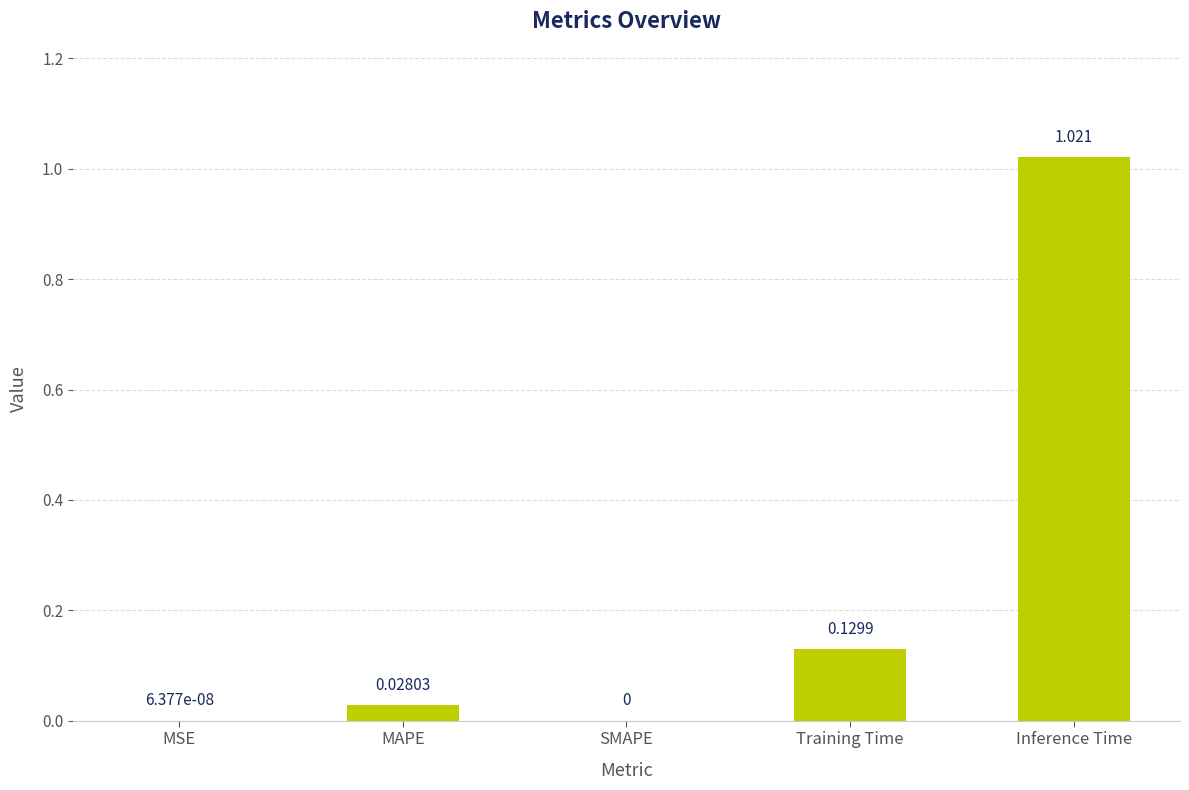

Count the number of values greater than 0.

4